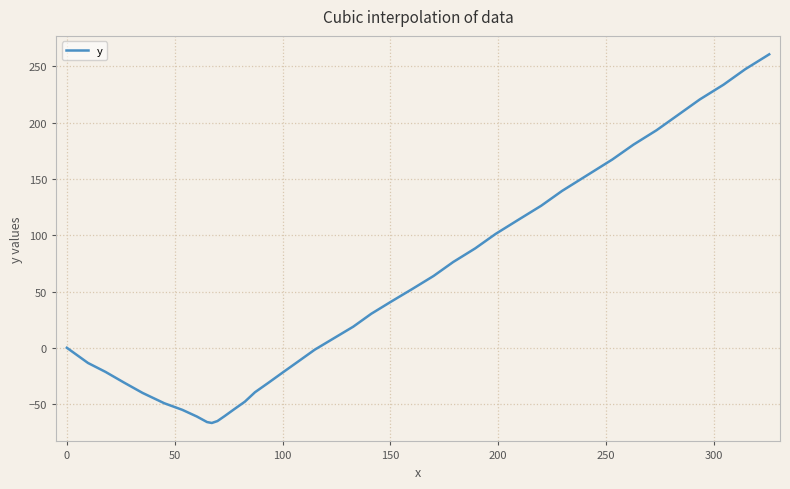

Is this an area chart (filled region under the line)?

No